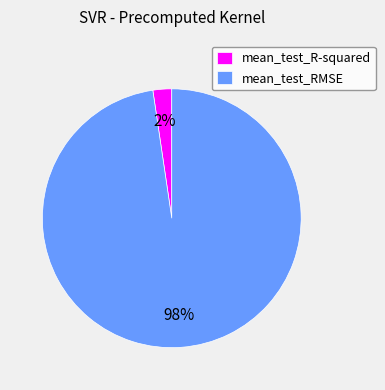

Is it true that mean_test_R-squared is 2% of the pie?

True